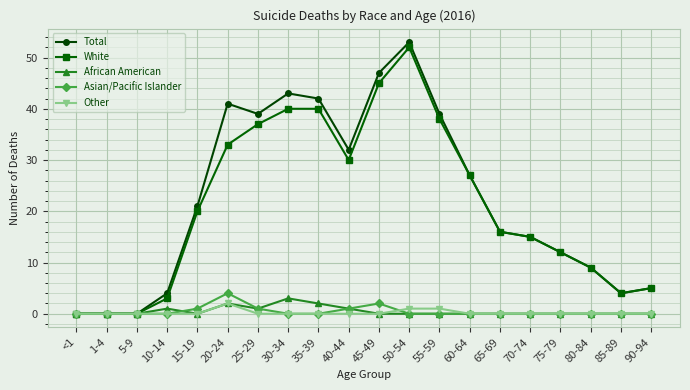

What are all the series names shown in the legend?

Total, White, African American, Asian/Pacific Islander, Other